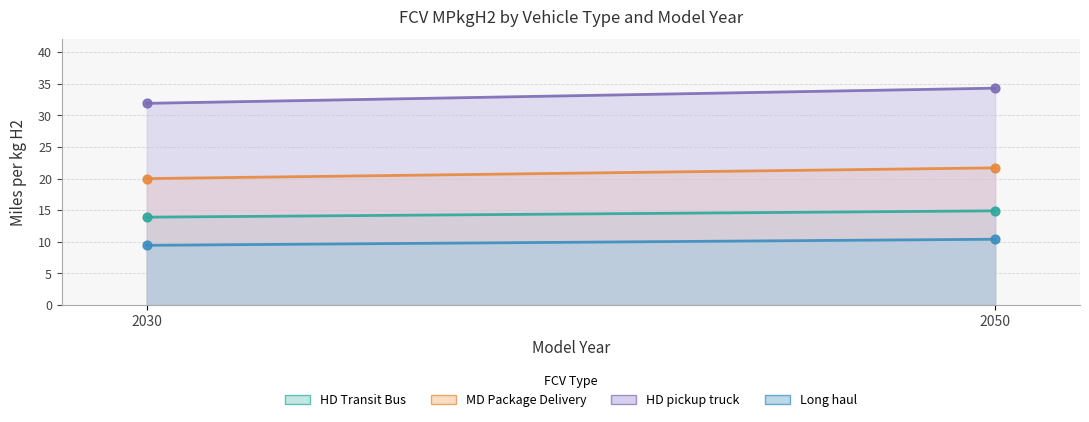

At which category is the sum across all series the highest?

2050